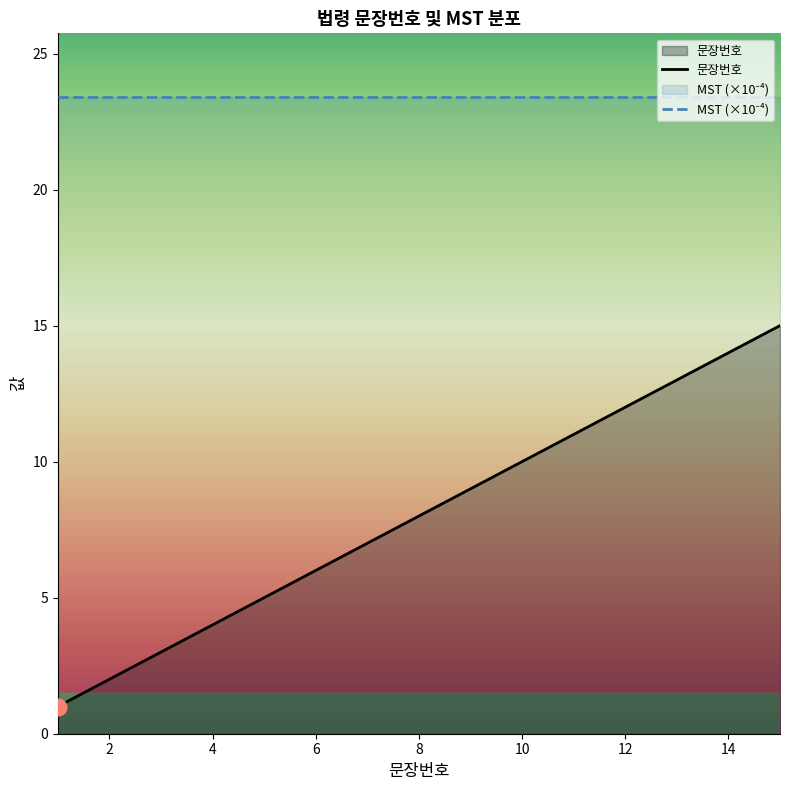

How many lines are shown in the chart?

2